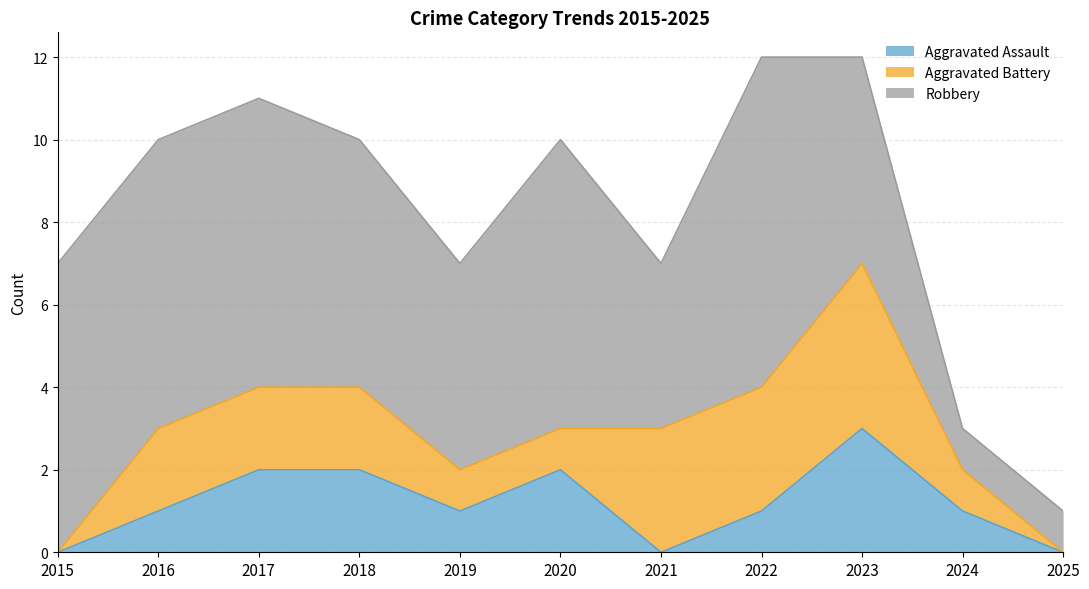

True or false: Aggravated Battery and Robbery cross at least once.

False